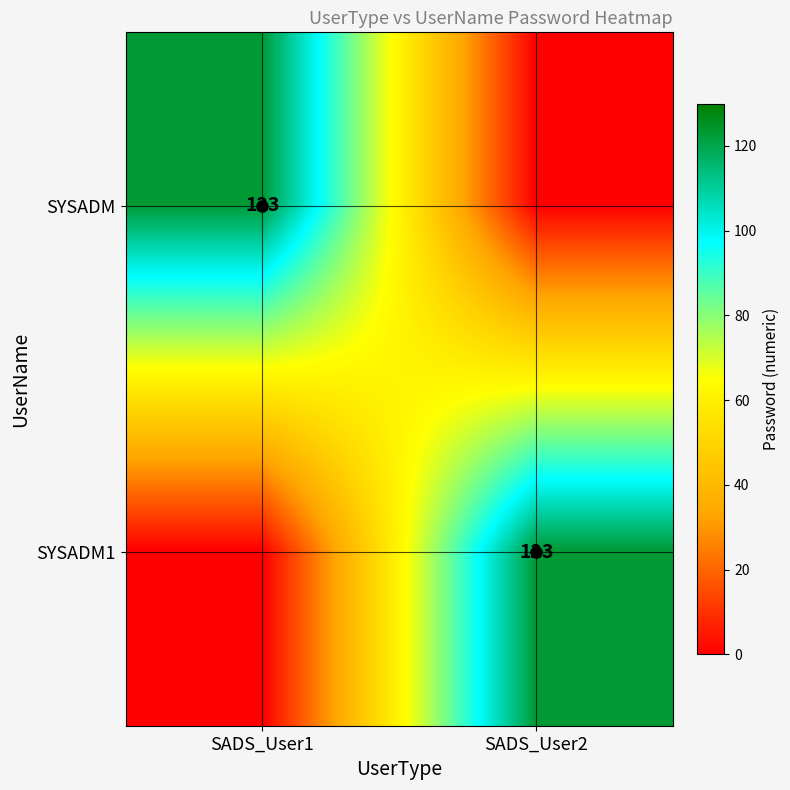

True or false: SYSADM has a value of 169 at SADS_User1.

False